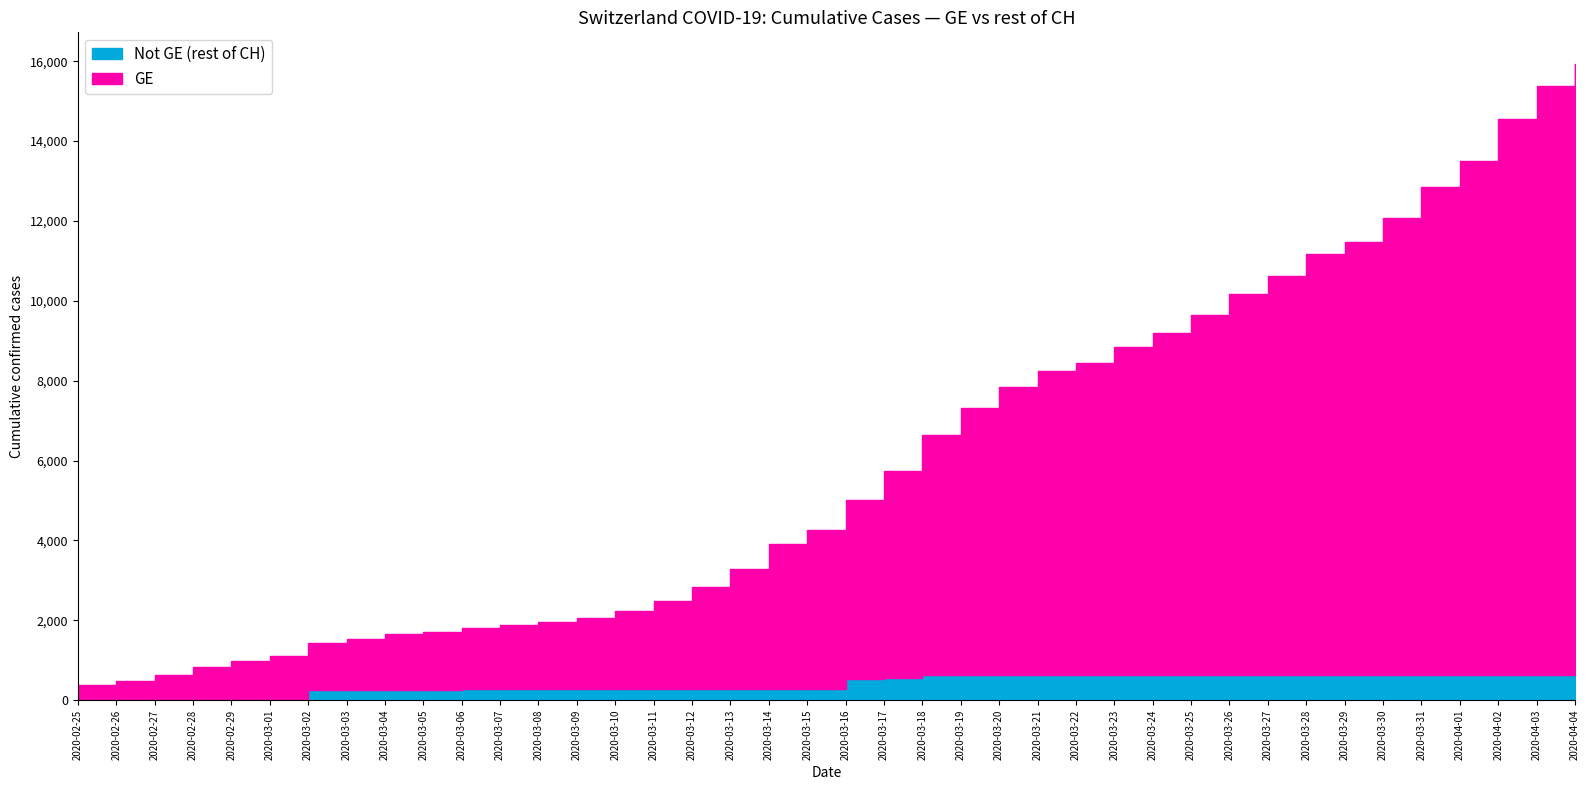

What is the difference between the maximum and minimum values in the GE series?

14909